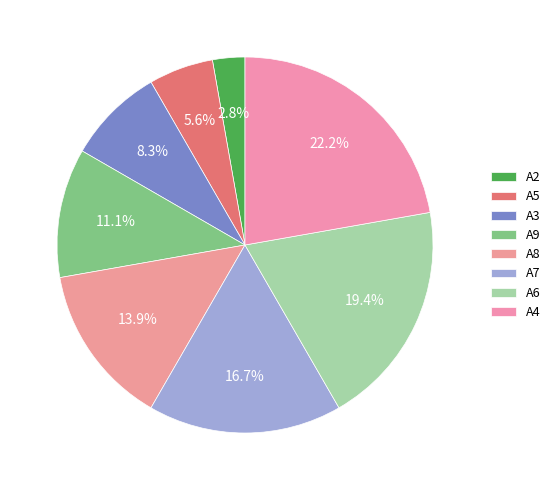

How many segments does this pie chart have?

8